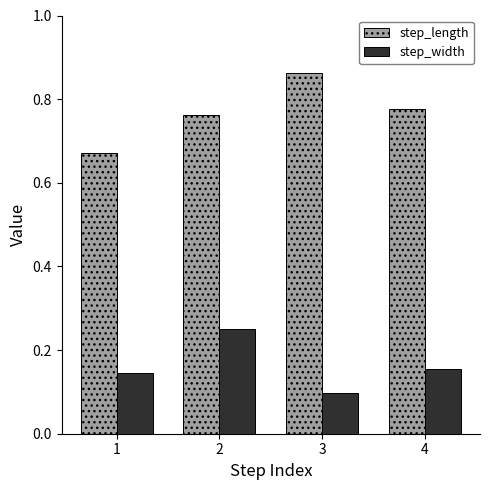

What is the sum of all step_width values?

0.6